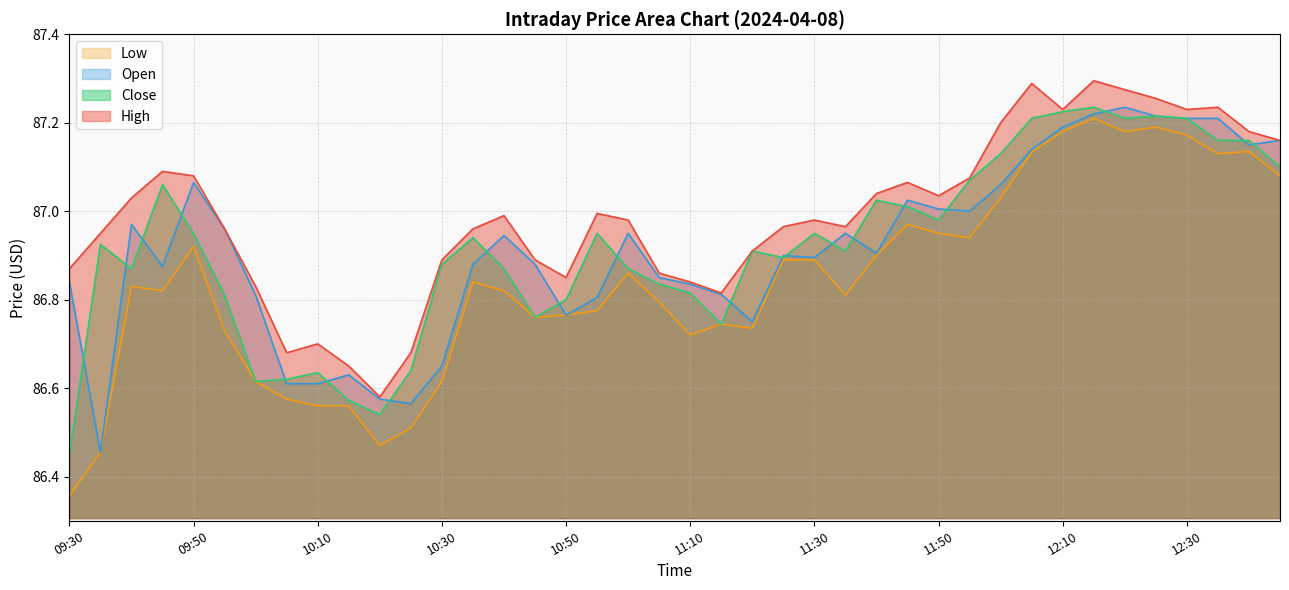

At which category does Low reach its first local peak?

09:40